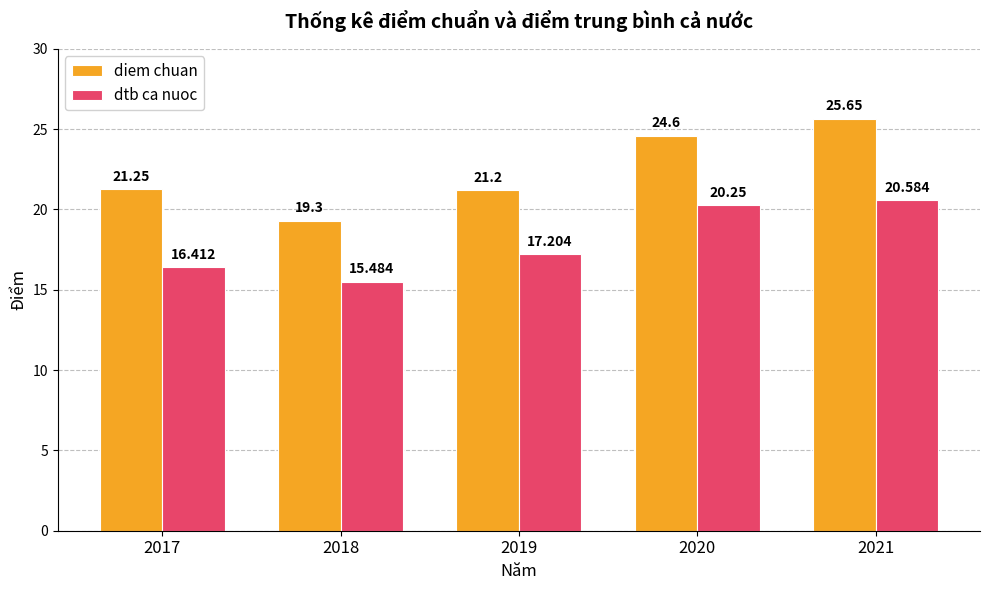

Rank the series by their average value, from highest to lowest.

diem chuan, dtb ca nuoc